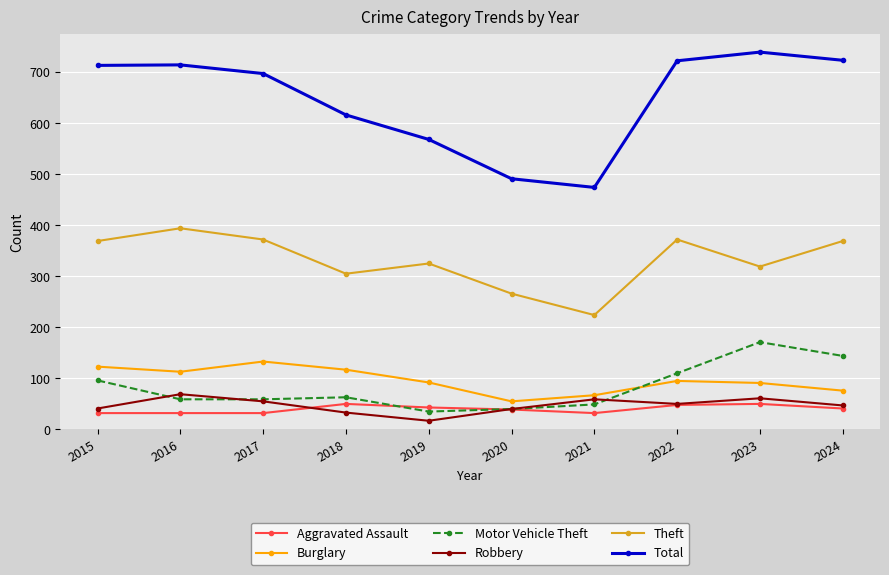

Does the chart have visible grid lines?

Yes